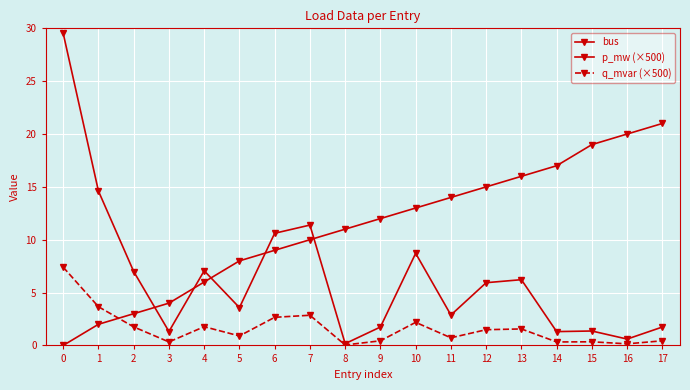

Which series ends up on top after the final intersection of bus and p_mw (×500)?

bus